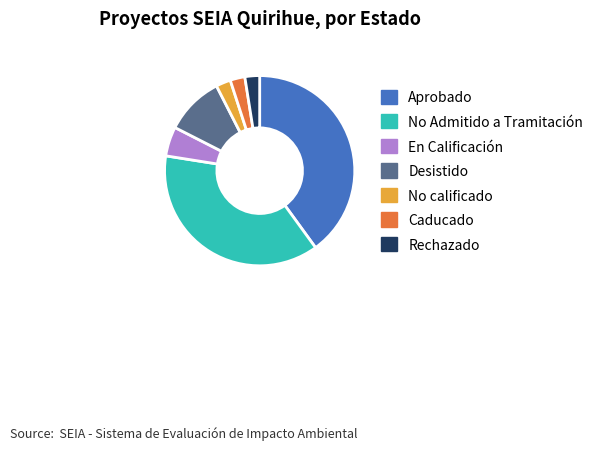

Which category has the biggest portion of the pie?

Aprobado